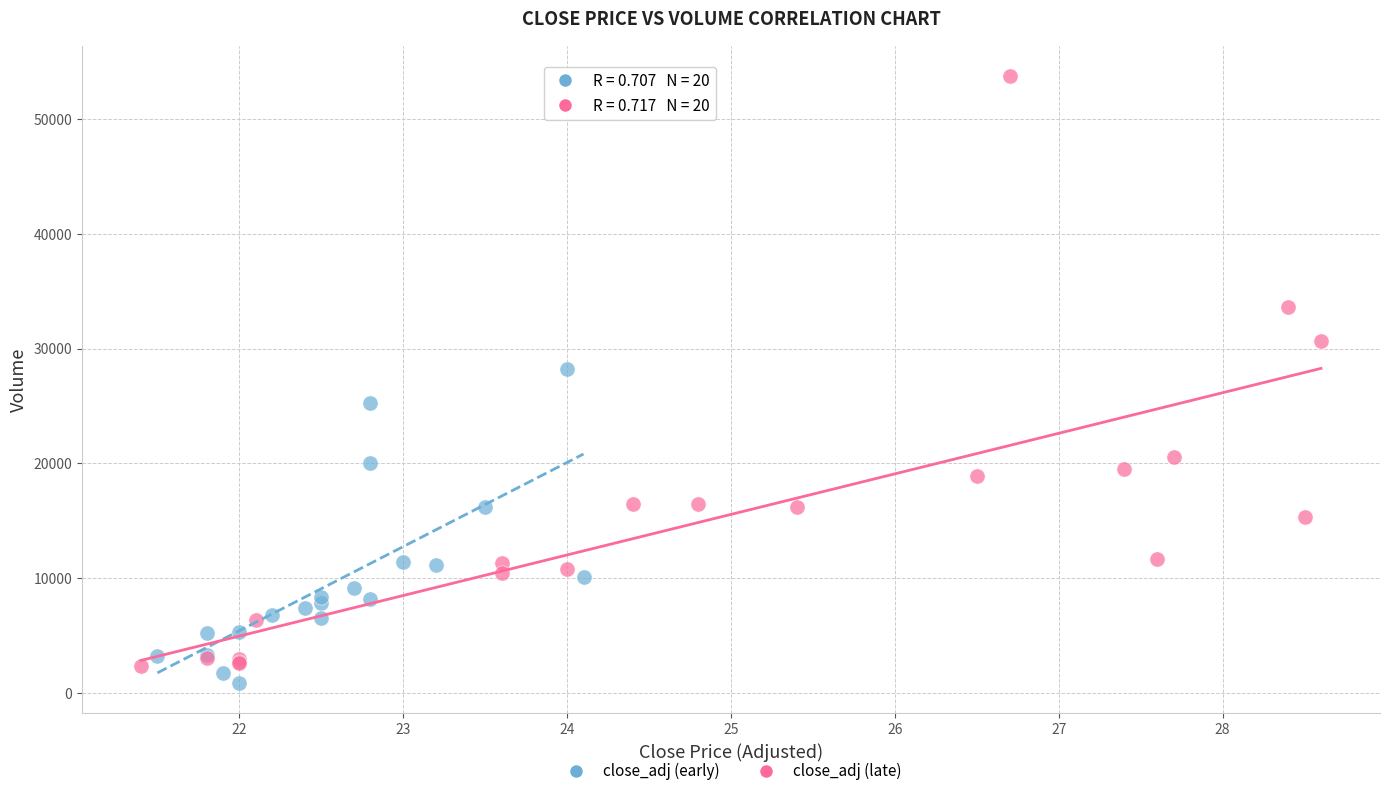

Which series has the widest spread of Y values?

close_adj (late)